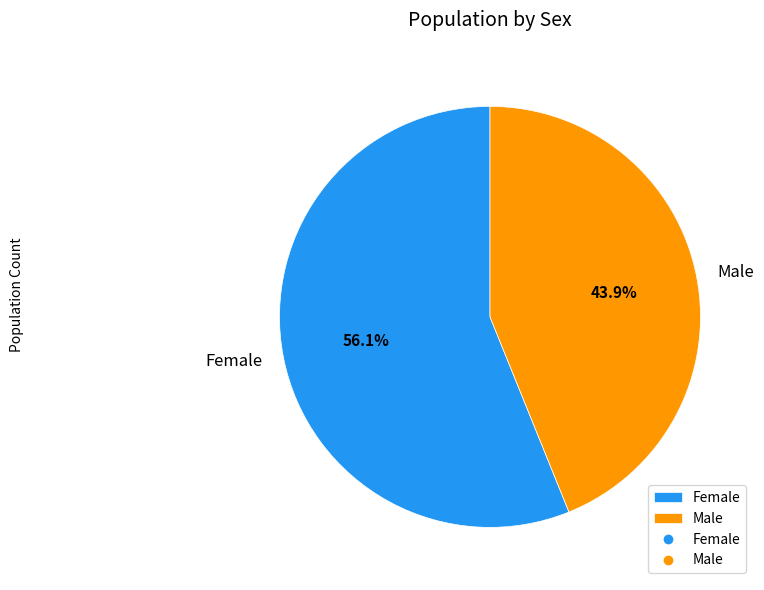

Which category has the smallest portion of the pie?

Male